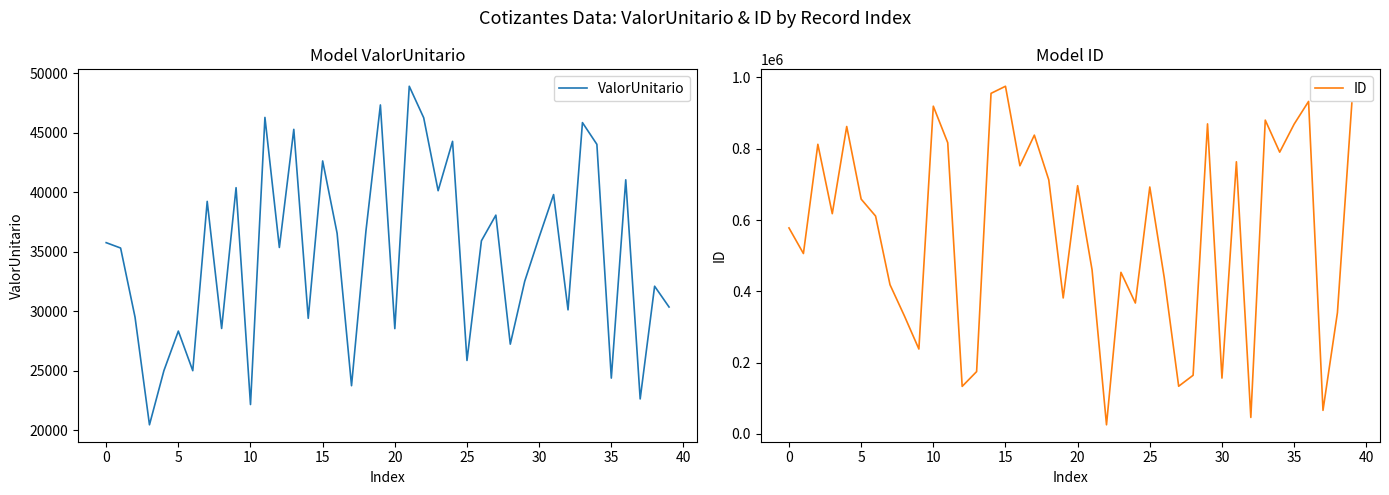

The value of ID at 33 is 880183.0. True or false?

True